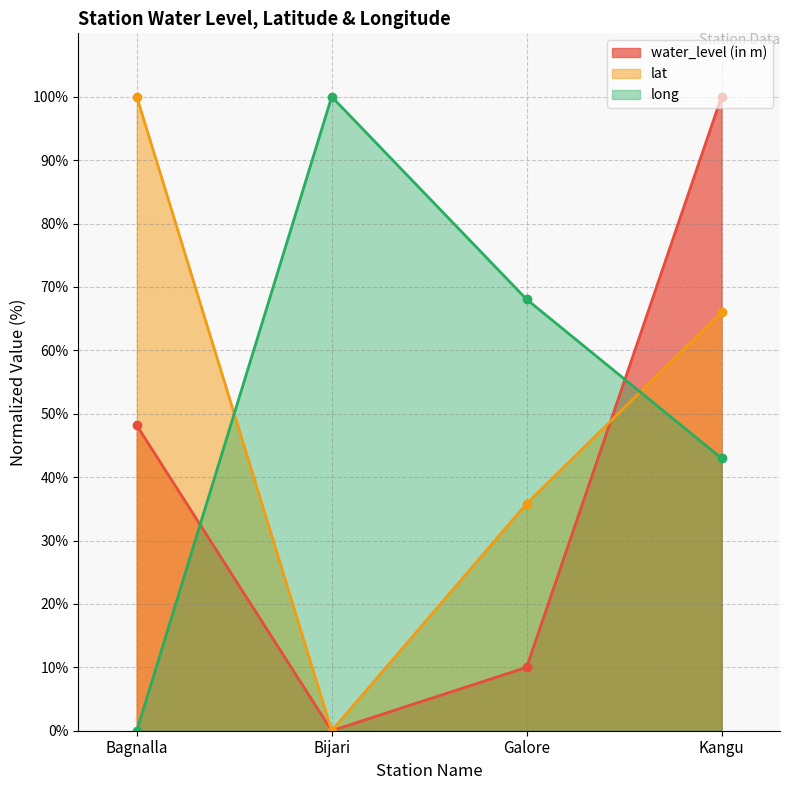

What are all the series names shown in the legend?

water_level (in m), lat, long